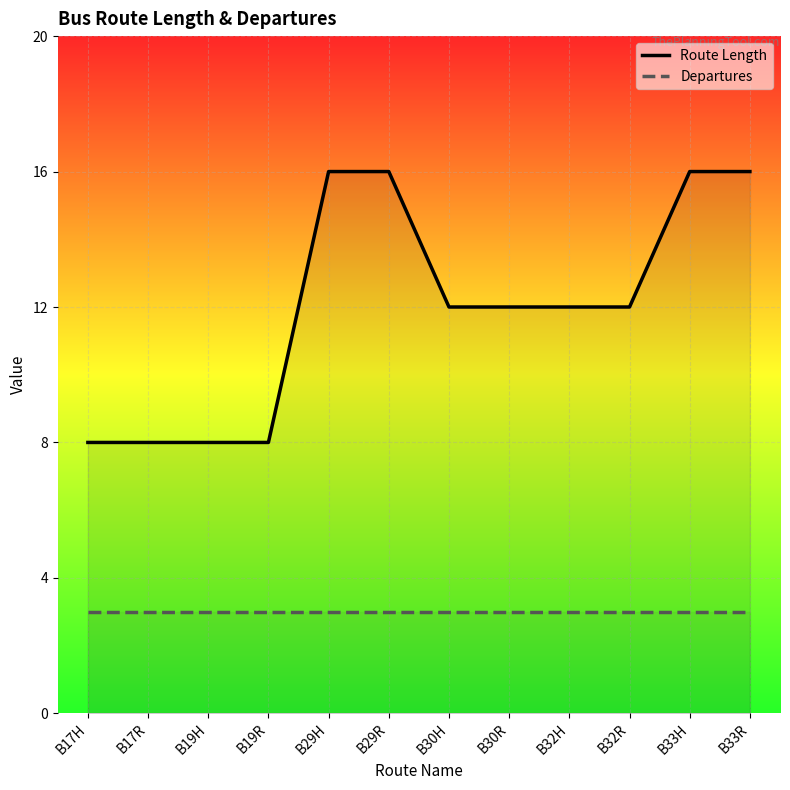

At how many categories does at least one series exceed 7?

12